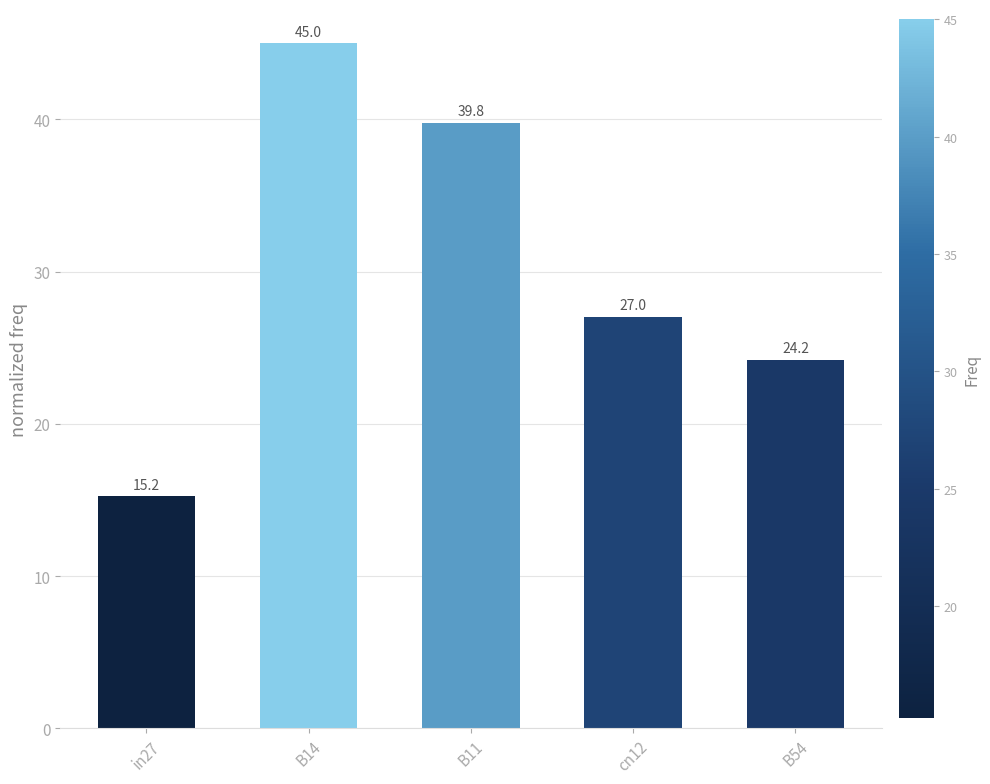

What is the greatest value displayed?

45.0